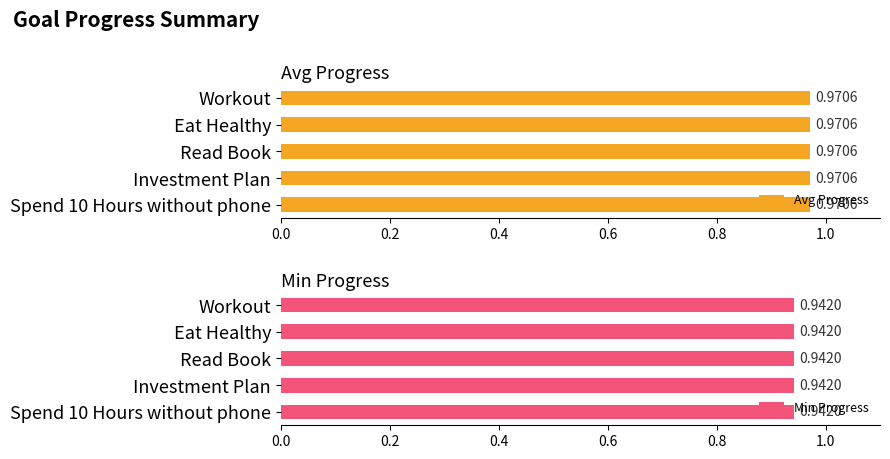

What is the greatest value displayed?

1.0